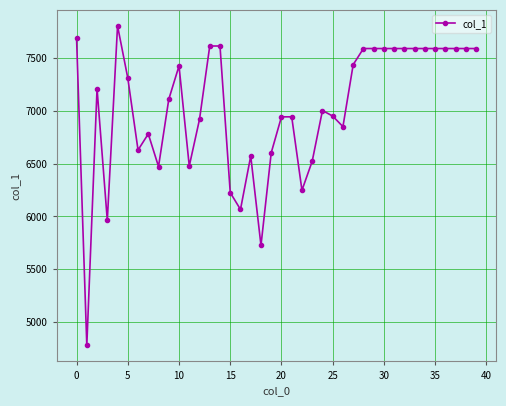

What is the value of the 14th point from the left?

7617